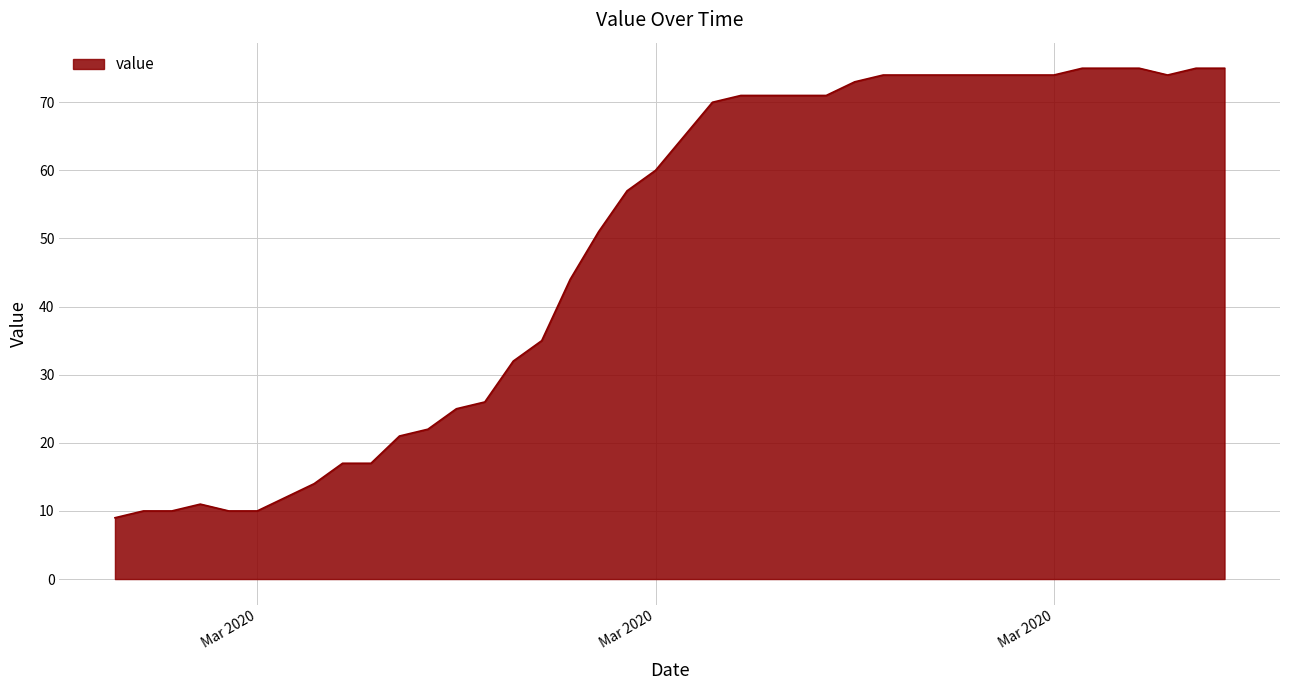

What is the smallest value displayed?

9